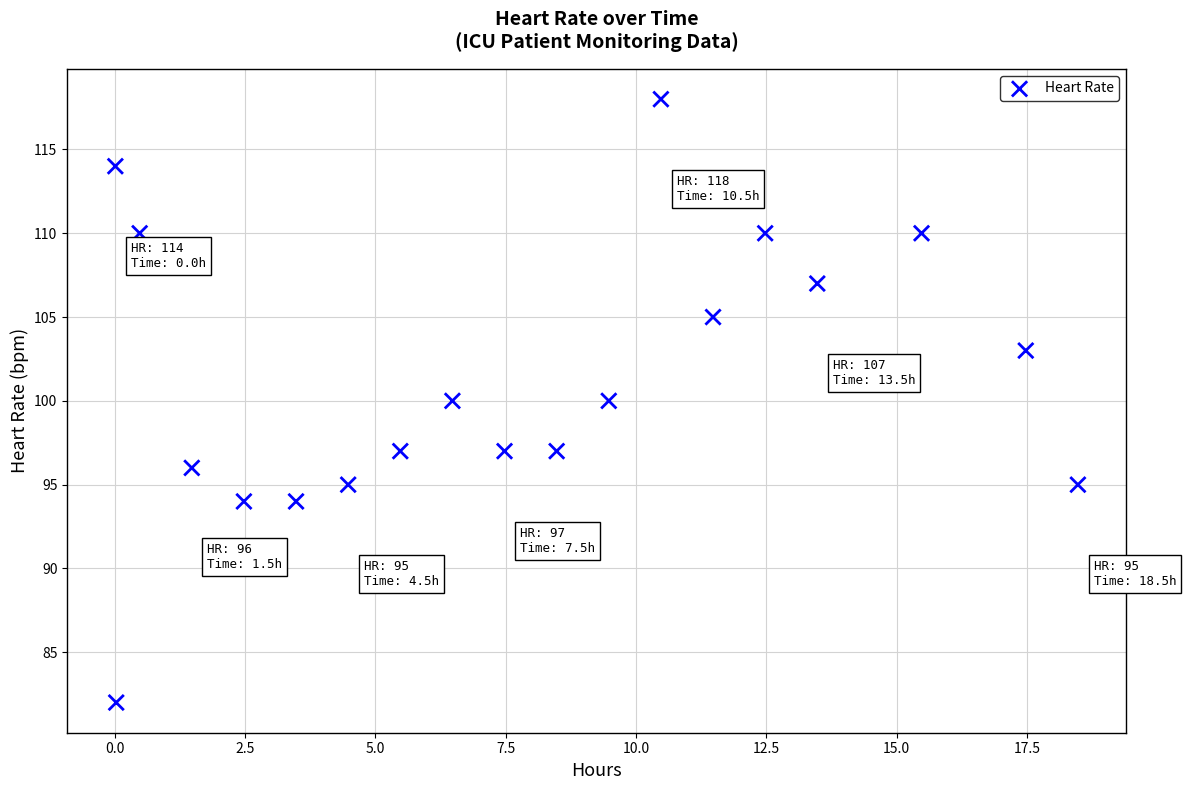

What is the range of Y values (max minus min)?

36